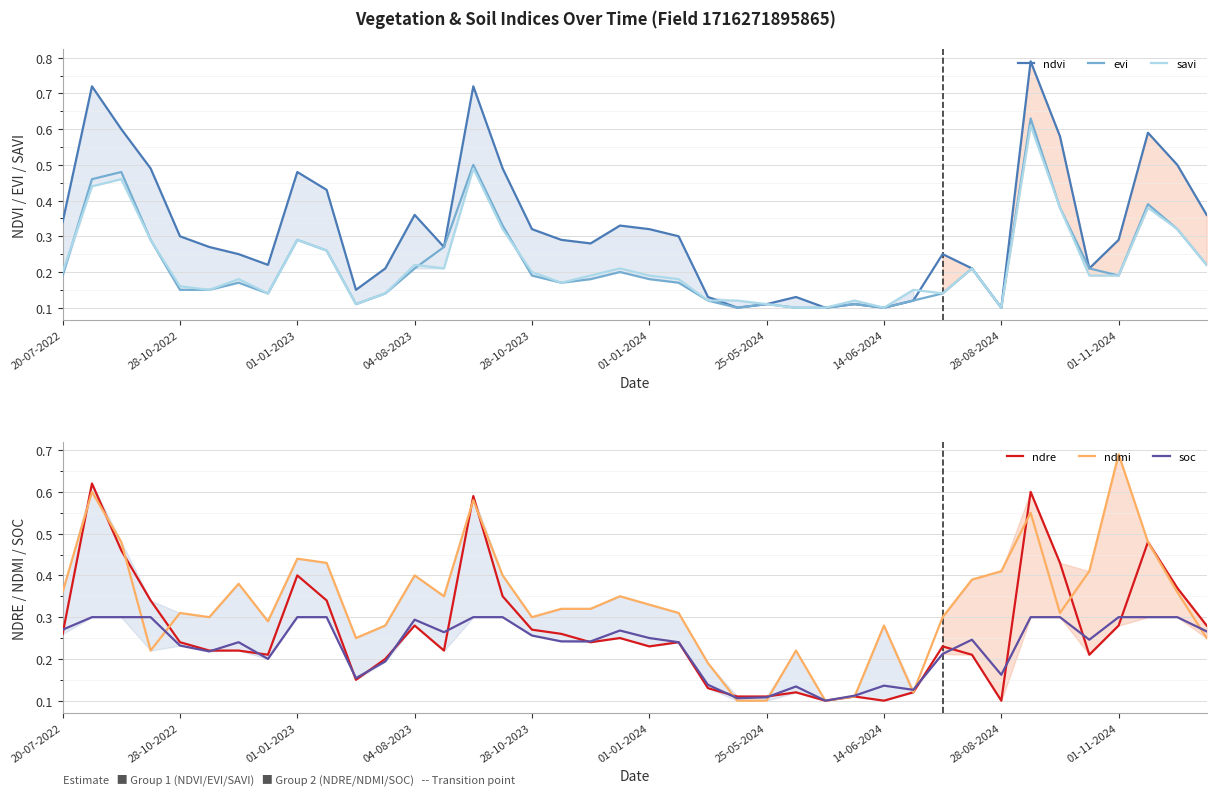

At which category is the sum across all series the highest?

33